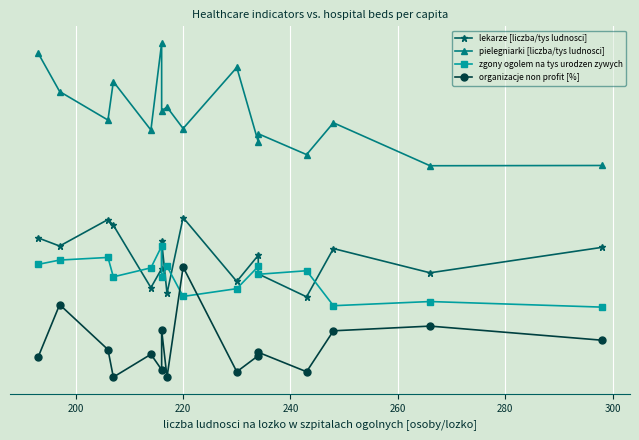

Which series has the largest range (max minus min)?

pielegniarki [liczba/tys ludnosci]